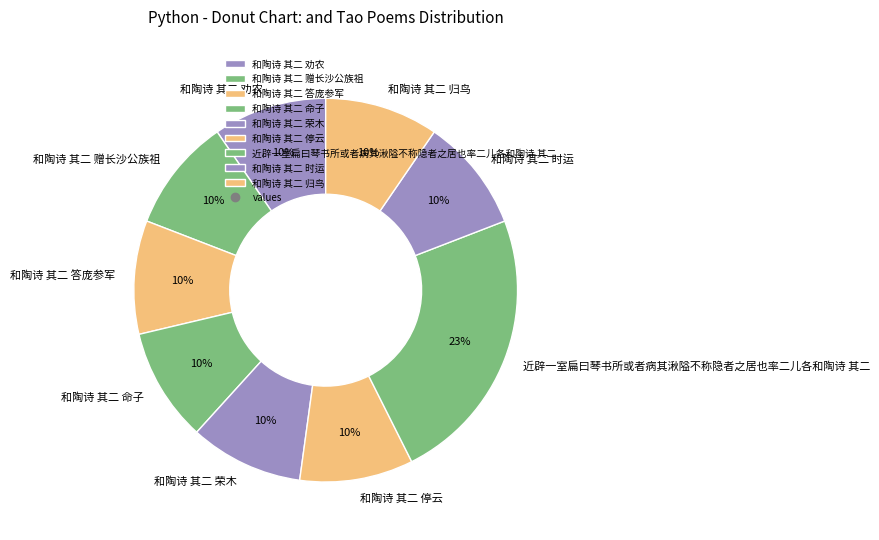

True or false: 和陶诗 其二 时运 accounts for 10% of the total.

True